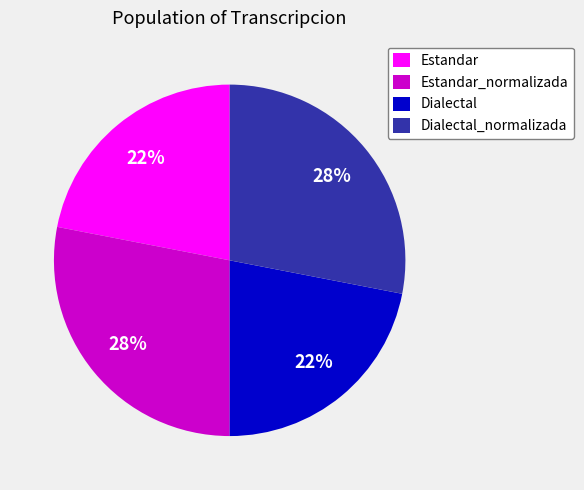

Does any single category account for the majority?

No